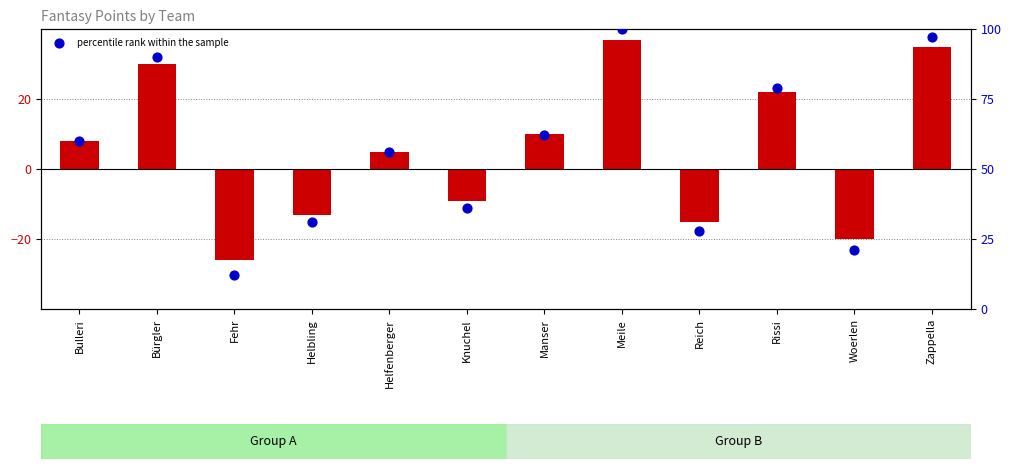

Is the value of fantasy_points at Helfenberger greater than the value of percentile rank within the sample at Zappella?

No